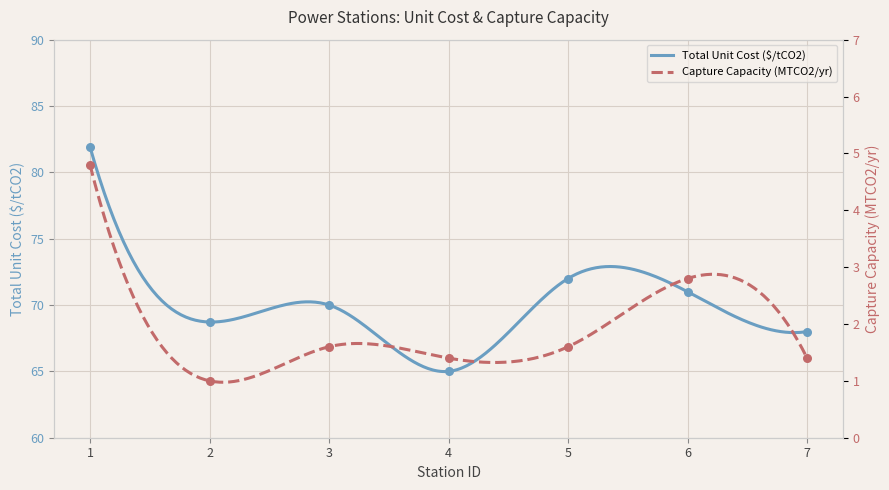

At which category is the sum across all series the highest?

1